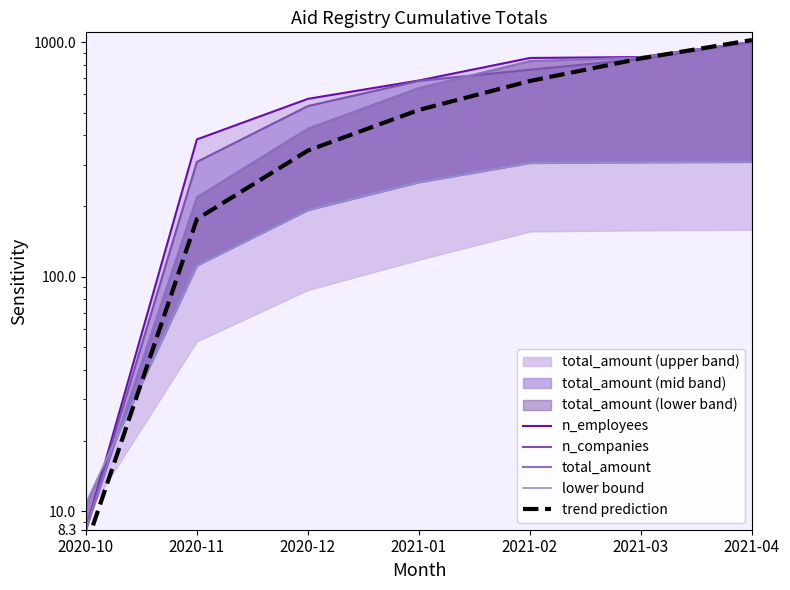

Reading right to left, extract all data points from this chart.

n_employees: 2021-04=1000.0	2021-03=863.3	2021-02=855.3	2021-01=685.5	2020-12=572.6	2020-11=384.5	2020-10=8.3
n_companies: 2021-04=1000.0	2021-03=846.8	2021-02=762.1	2021-01=683.3	2020-12=533.3	2020-11=308.3	2020-10=8.3
total_amount: 2021-04=1000.0	2021-03=859.8	2021-02=829.1	2021-01=636.8	2020-12=427.3	2020-11=217.8	2020-10=8.3
lower bound: 2021-04=308.3	2021-03=306.9	2021-02=305.1	2021-01=252.5	2020-12=192.1	2020-11=111.5	2020-10=10.8
trend prediction: 2021-04=1020.0	2021-03=851.2	2021-02=682.4	2021-01=513.5	2020-12=344.7	2020-11=175.9	2020-10=7.1